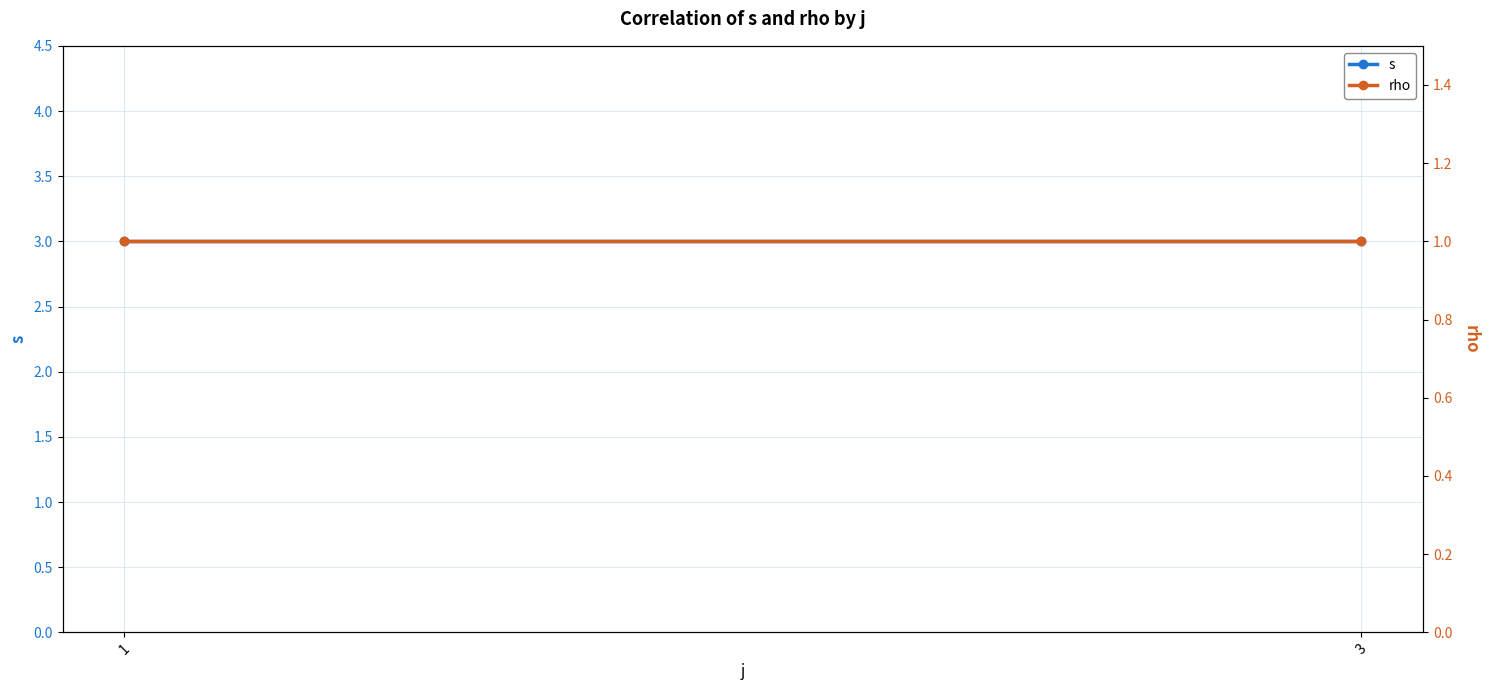

How many lines are shown in the chart?

2